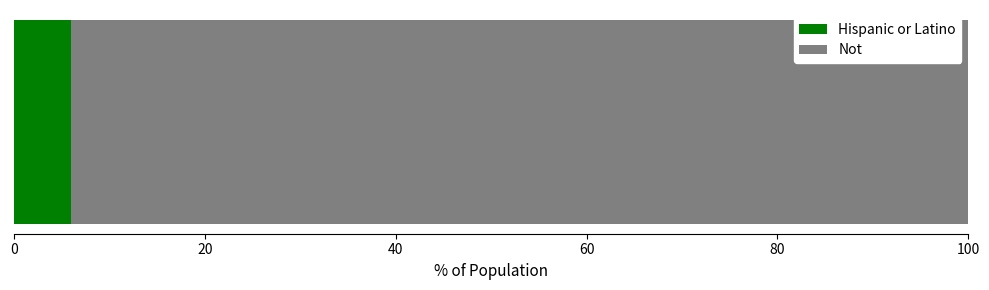

What is the lowest value of the Hispanic or Latino series?

6